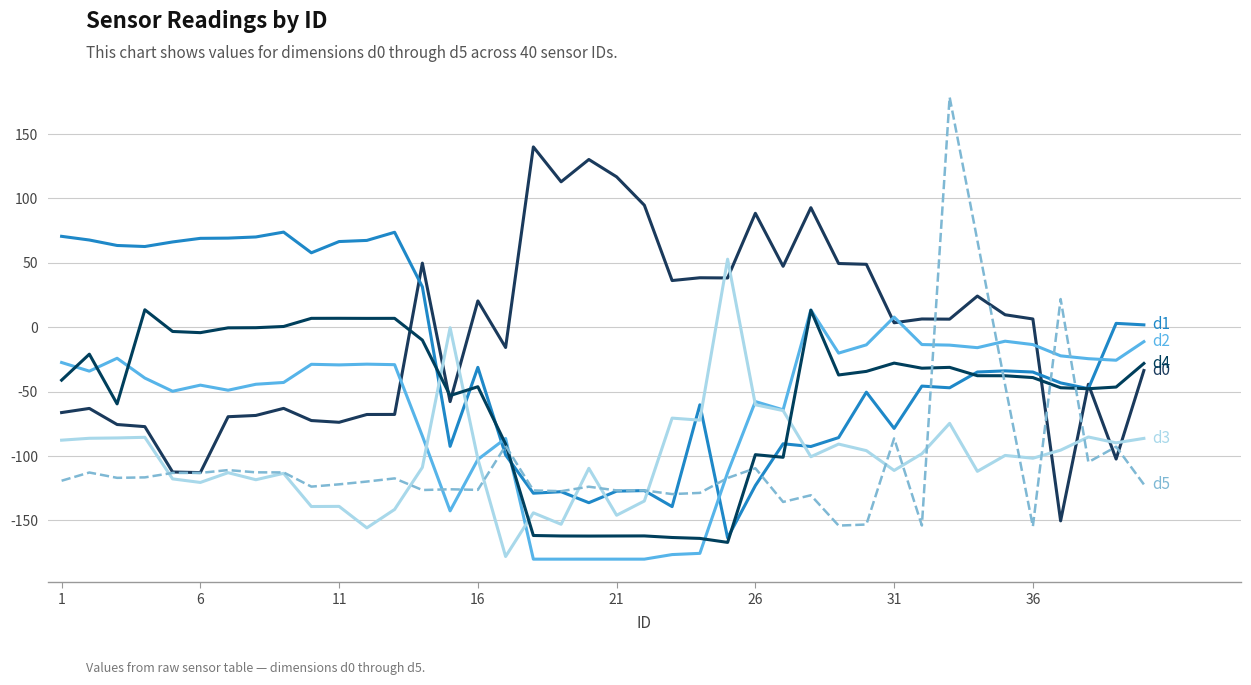

How many lines are shown in the chart?

6